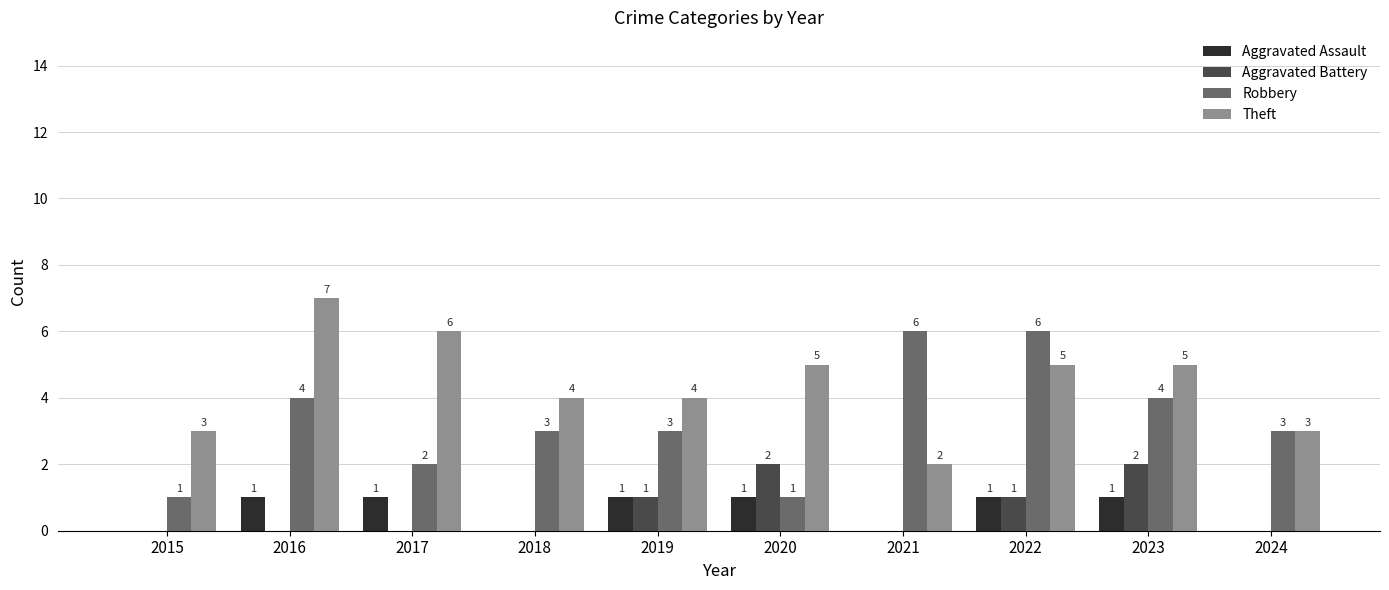

Reading left to right, extract all data points from this chart.

Aggravated Assault: 2015=0	2016=1	2017=1	2018=0	2019=1	2020=1	2021=0	2022=1	2023=1	2024=0
Aggravated Battery: 2015=0	2016=0	2017=0	2018=0	2019=1	2020=2	2021=0	2022=1	2023=2	2024=0
Robbery: 2015=1	2016=4	2017=2	2018=3	2019=3	2020=1	2021=6	2022=6	2023=4	2024=3
Theft: 2015=3	2016=7	2017=6	2018=4	2019=4	2020=5	2021=2	2022=5	2023=5	2024=3